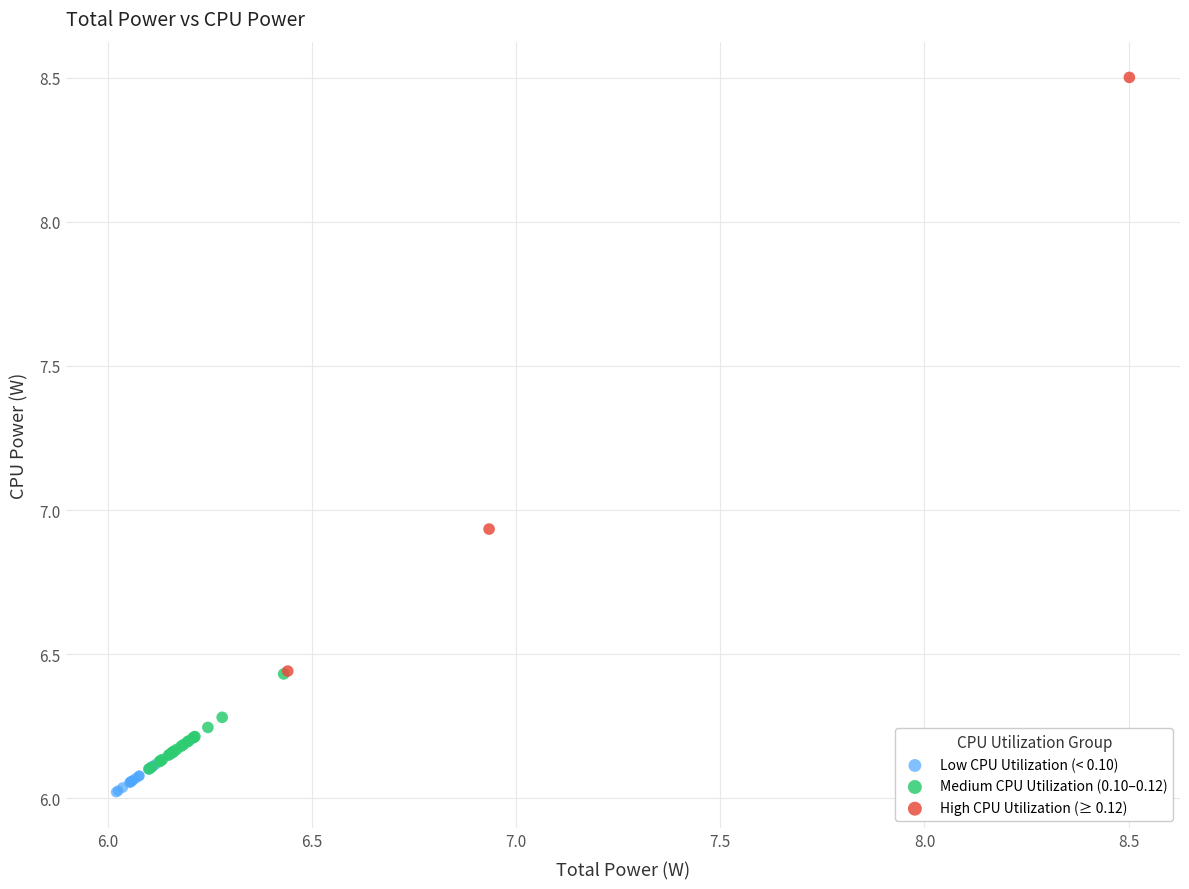

What are all the series names shown in the legend?

Low CPU Utilization (< 0.10), Medium CPU Utilization (0.10–0.12), High CPU Utilization (≥ 0.12)